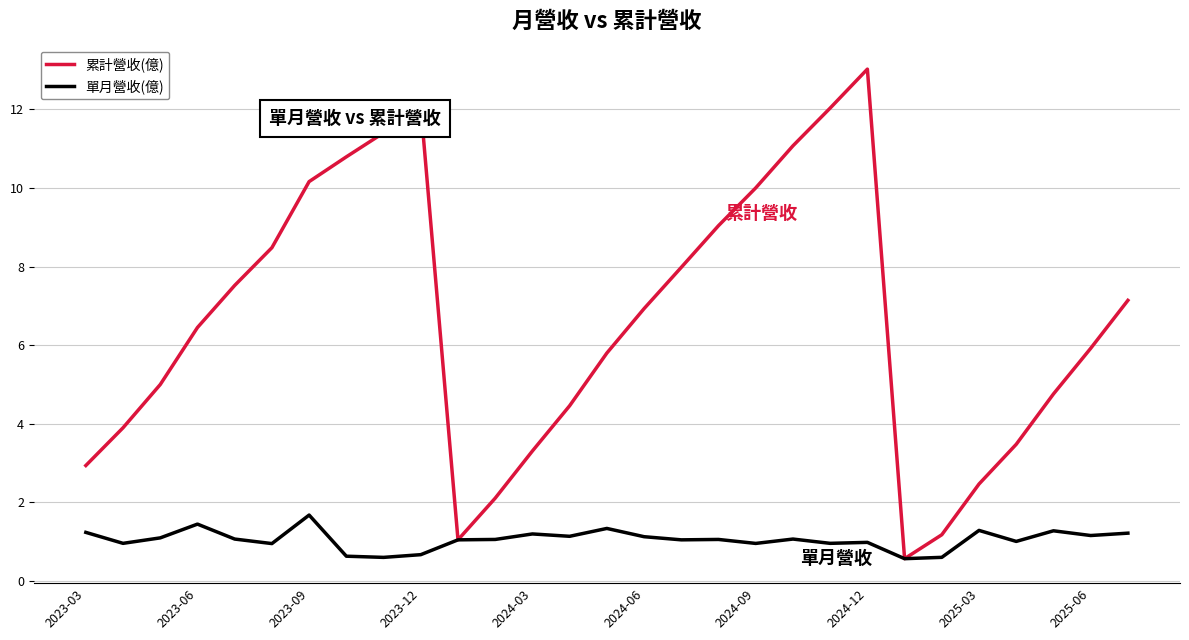

List the series in order of their overall mean, lowest first.

單月營收(億), 累計營收(億)